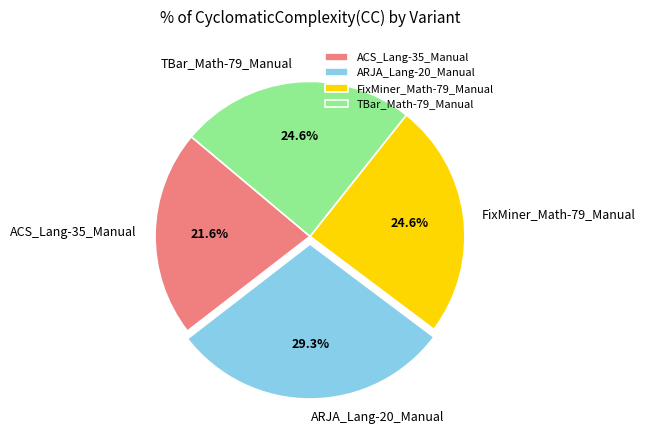

Is there any slice that represents more than half of the pie?

No